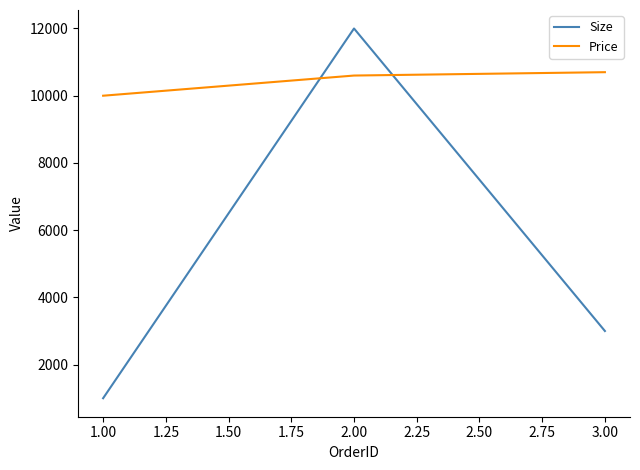

Which series changed the most between 1.00 and 3.00?

Size